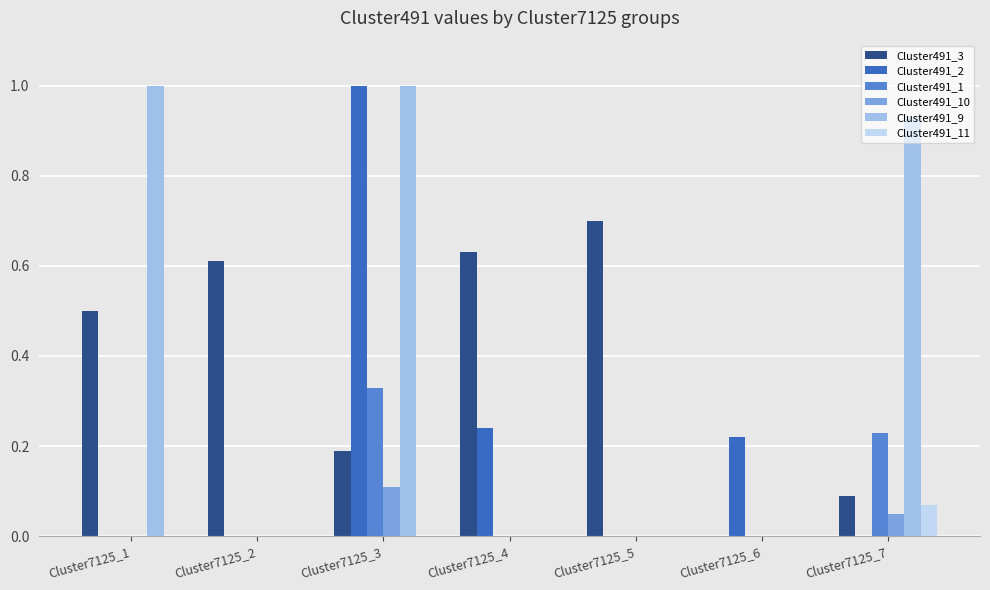

True or false: Cluster491_10 has a value of 0.0 at Cluster7125_5.

True